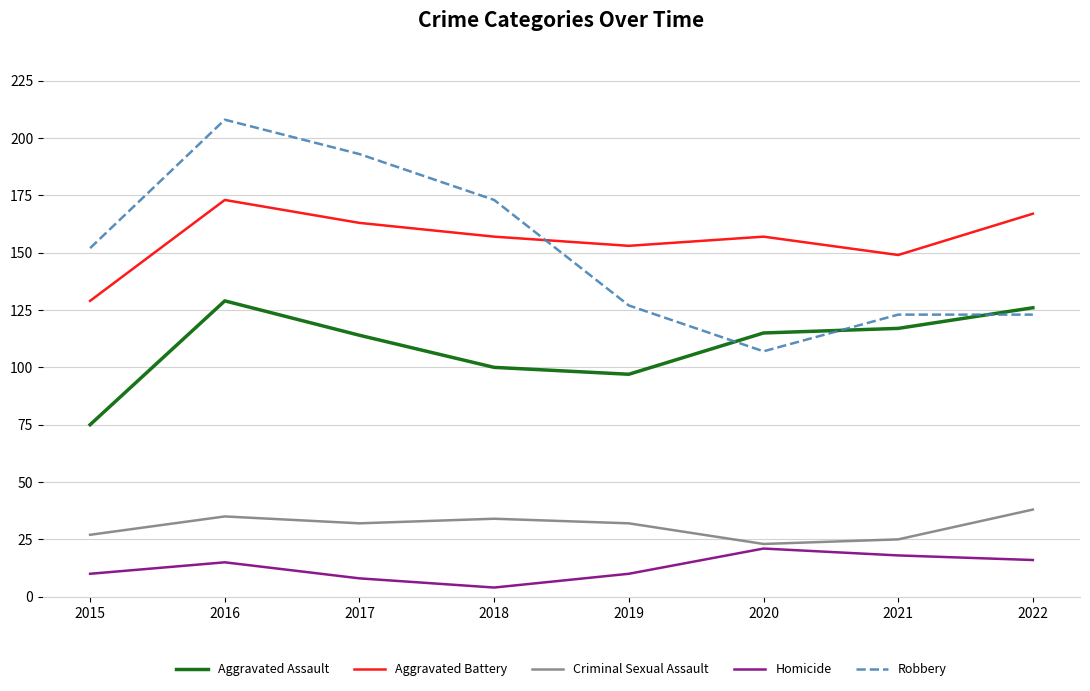

At how many categories does at least one series exceed 196?

1